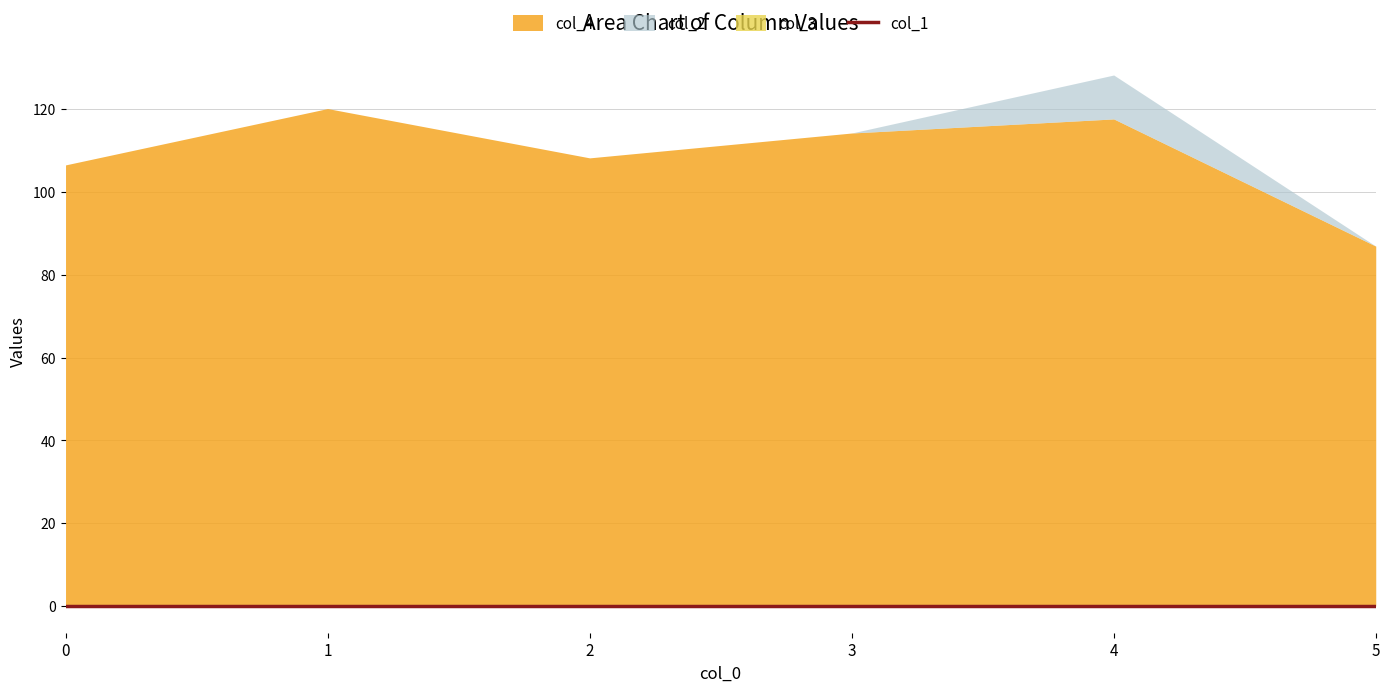

Reading right to left, list all the values displayed in this chart.

col_4: 86.9	117.6	114.2	108.2	120.1	106.5
col_2: -41.2	10.6	-6.7	-20.9	-8.8	-26.3
col_3: -11.6	-22.6	-22.7	-13.9	-12.0	-22.1
col_1: 0.0	0.0	0.0	0.0	0.0	0.0